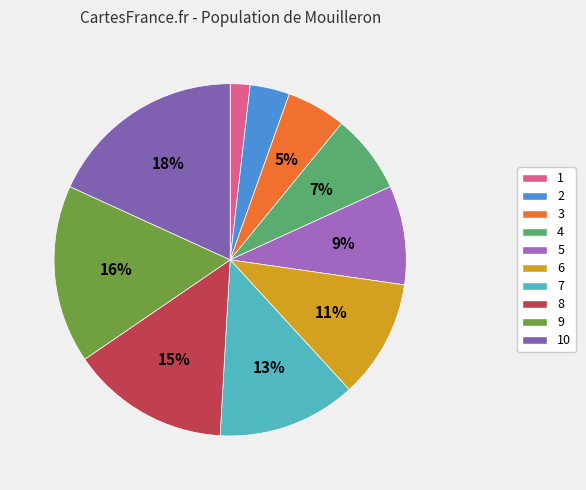

Which slice is the largest?

10